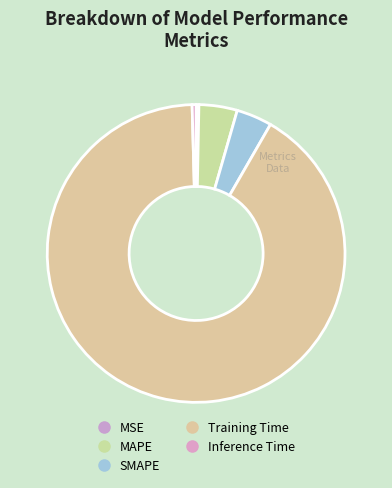

Is it true that MSE is 1% of the pie?

False